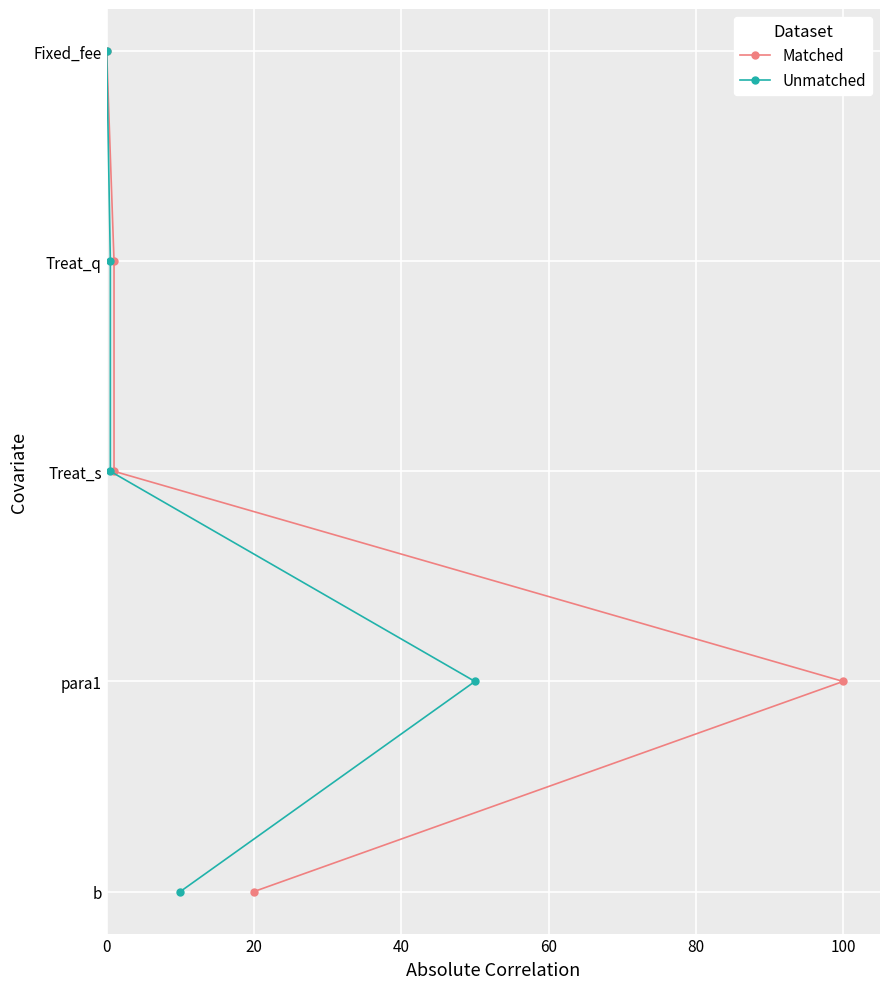

True or false: Unmatched and Matched intersect in this chart.

False